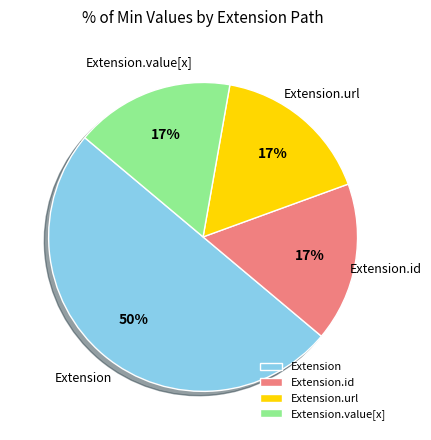

To the nearest percent, what is the difference between the largest and smallest slice percentages?

33%